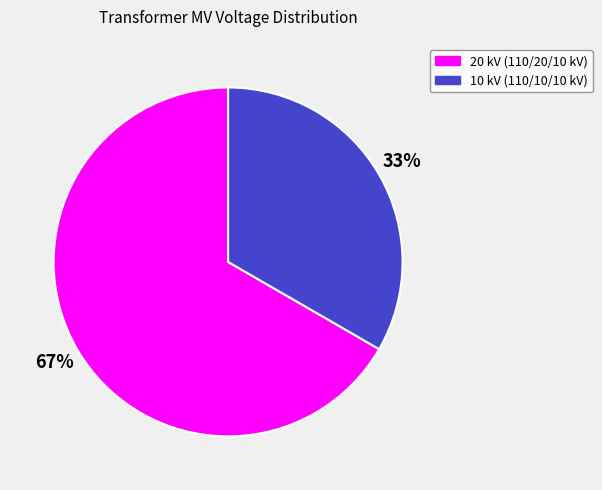

To the nearest percent, what is the combined percentage of 20 kV (110/20/10 kV) and 10 kV (110/10/10 kV)?

100%